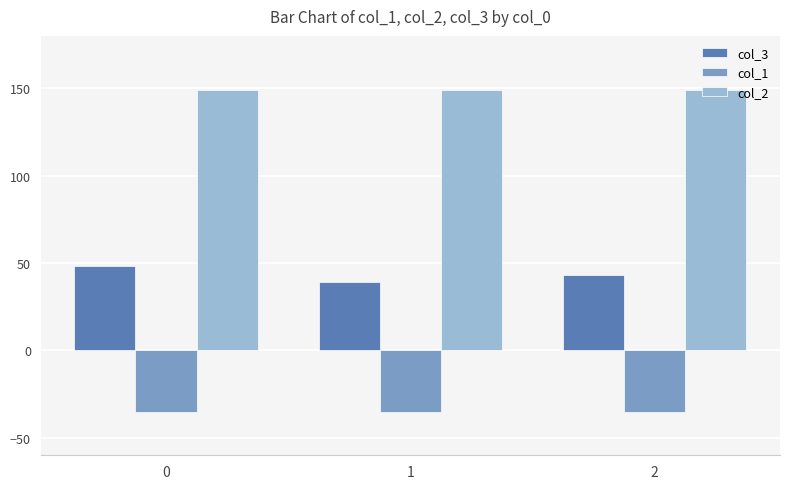

Which series has the largest range (max minus min)?

col_3